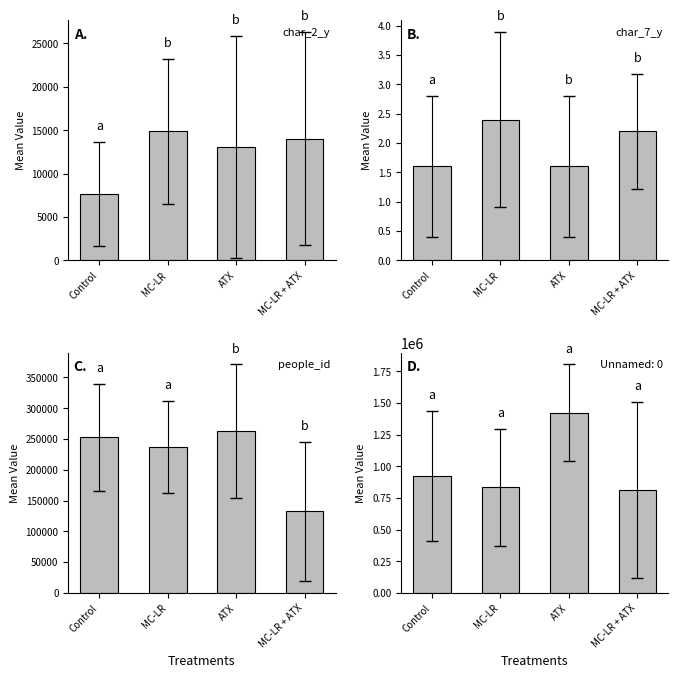

What is the average value of the char_2_y series?

12395.3